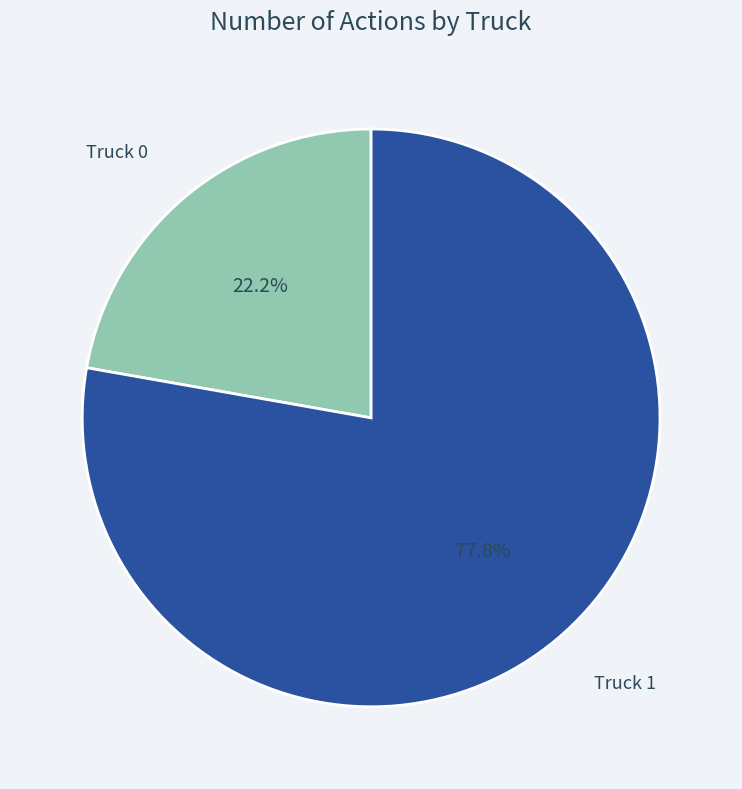

Rank the categories by value from lowest to highest.

Truck 0, Truck 1